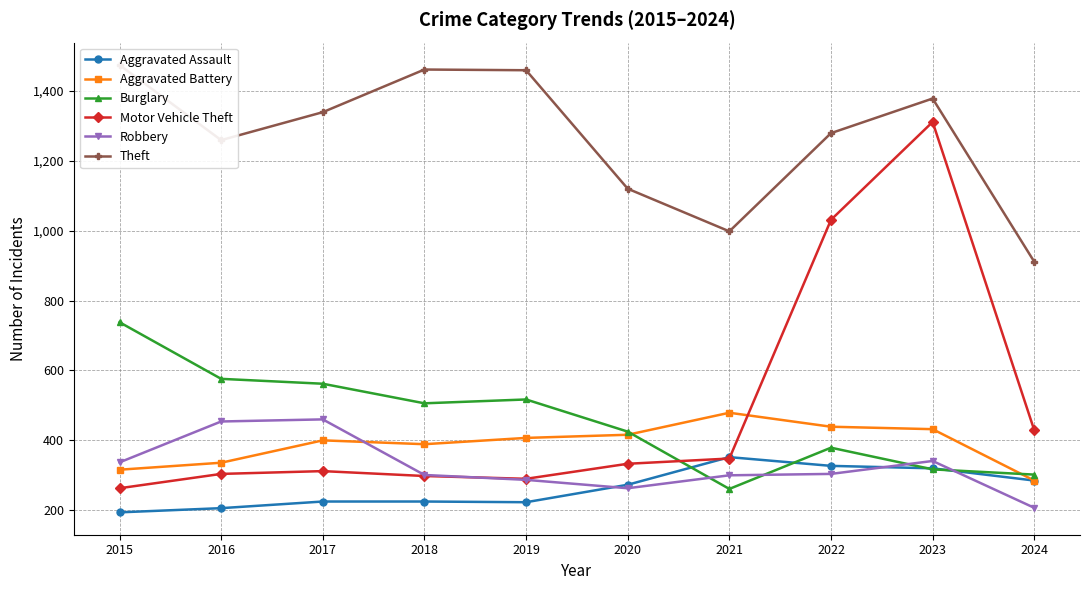

Which series has the largest range (max minus min)?

Motor Vehicle Theft